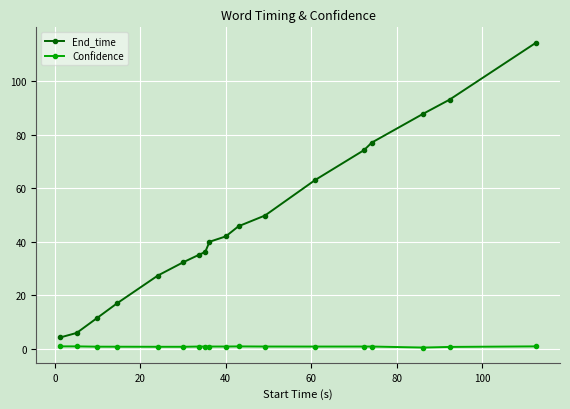

What is the sum of all Confidence values?

16.1